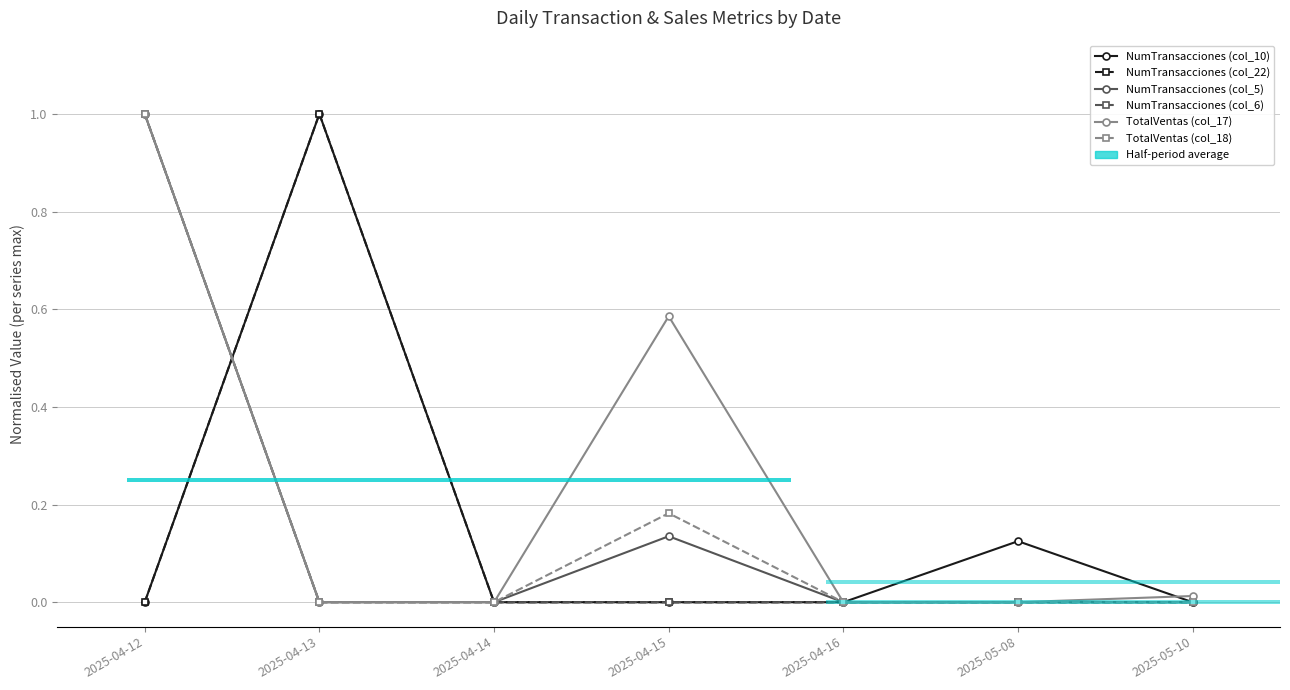

What position from the right is 2025-04-14?

5